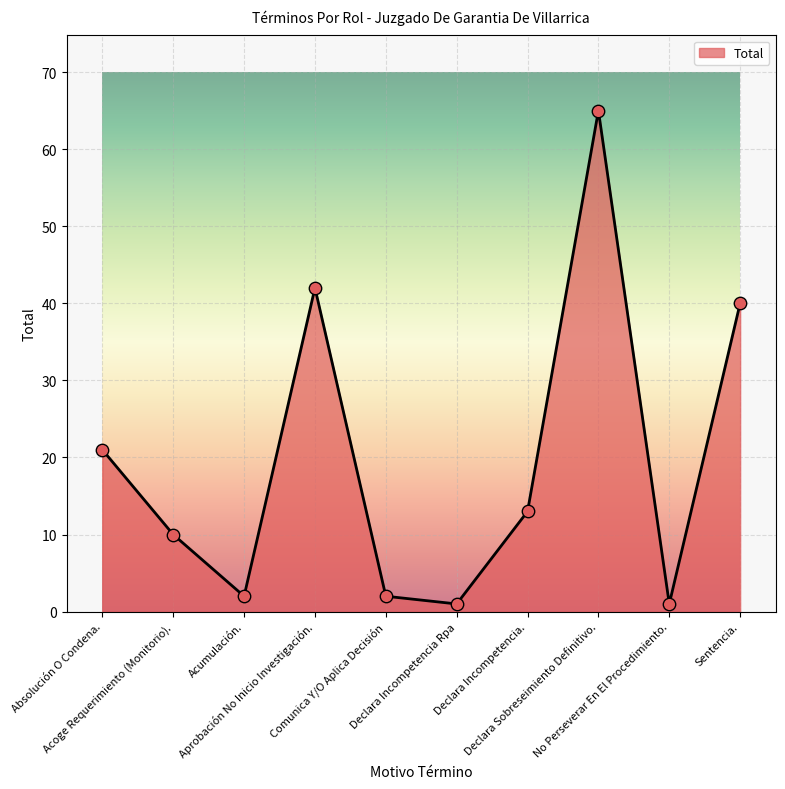

Which has a higher value, Sentencia. or Declara Incompetencia.?

Sentencia.